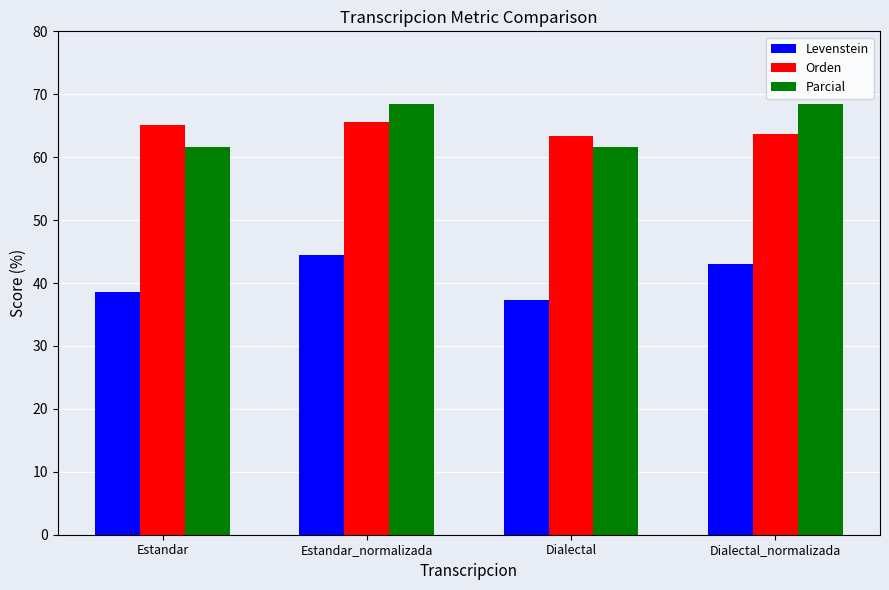

Where does the Orden series first go above 65?

Estandar